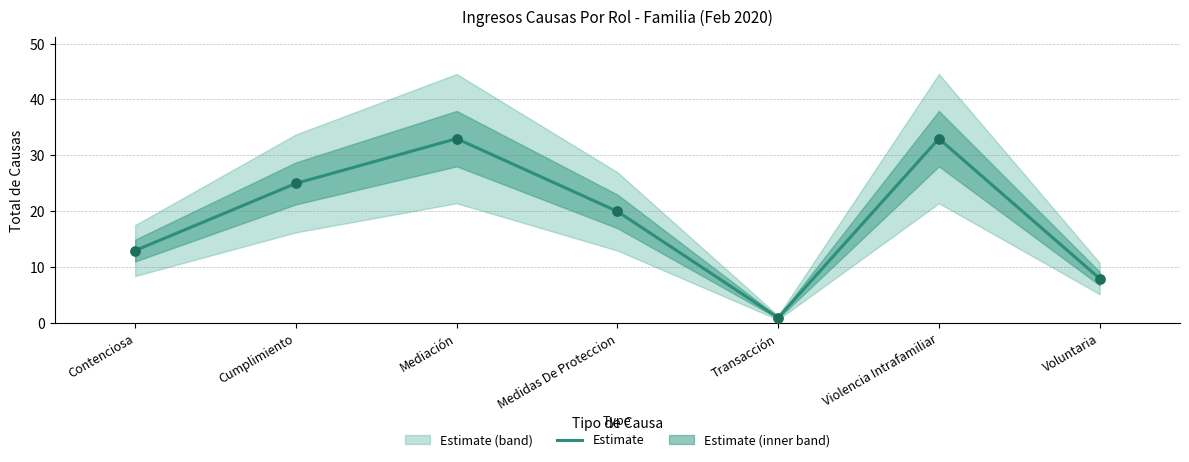

Which has a higher value, Cumplimiento or Contenciosa?

Cumplimiento